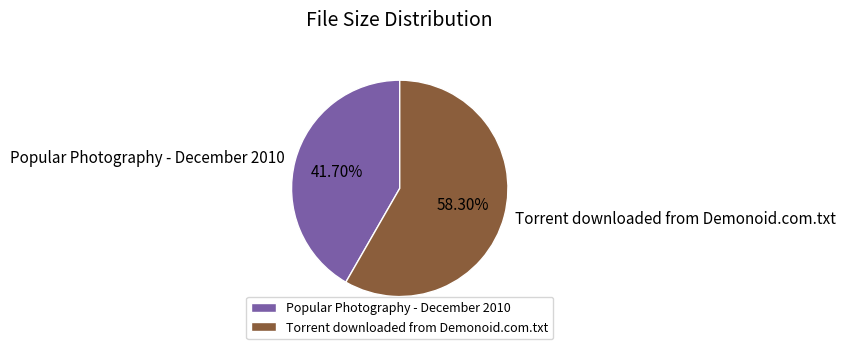

What portion of the pie excludes Popular Photography - December 2010?

58.3%